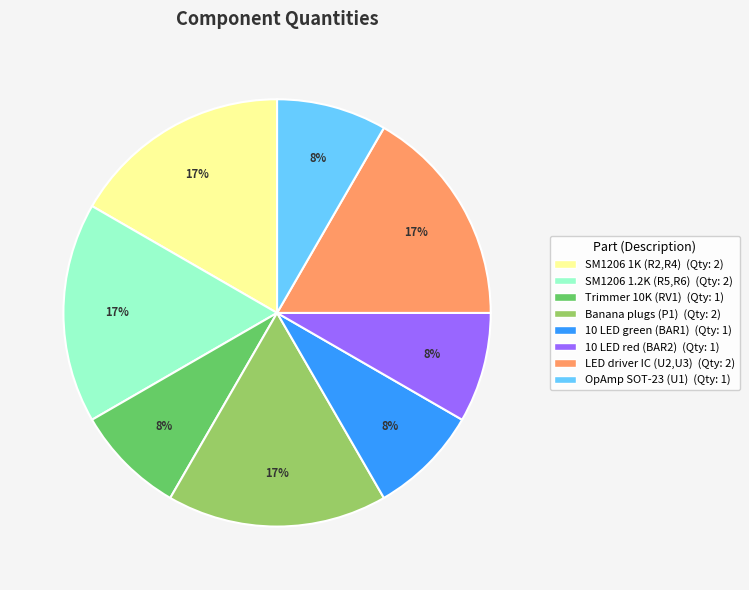

Is there any slice that represents more than half of the pie?

No